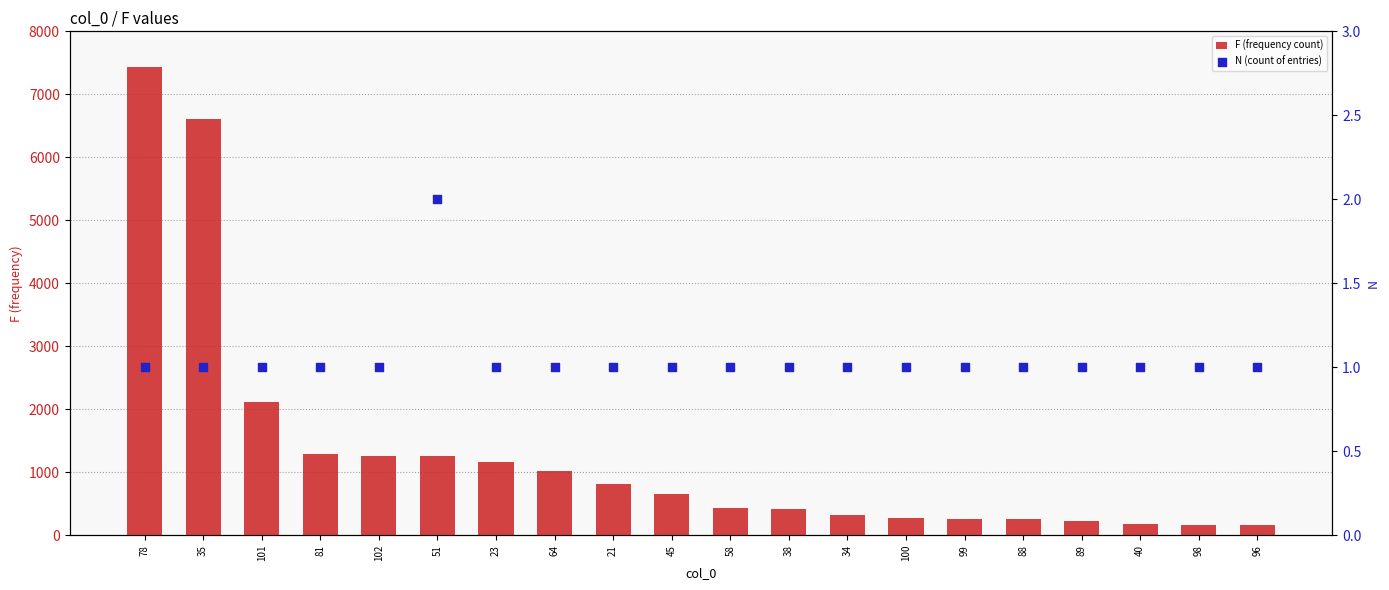

Which series reaches the maximum Y coordinate?

F (frequency count)